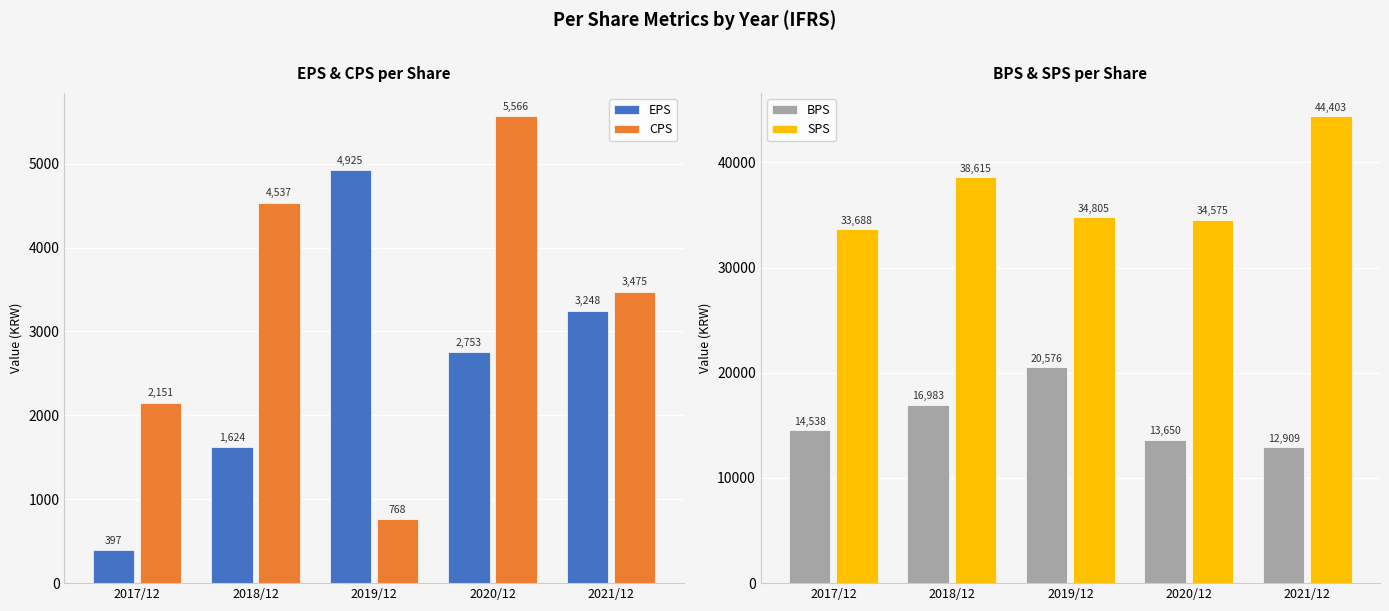

Reading left to right, extract all data points from this chart.

EPS: 397	1624	4925	2753	3248
CPS: 2151	4537	768	5566	3475
BPS: 14538	16983	20576	13650	12909
SPS: 33688	38615	34805	34575	44403